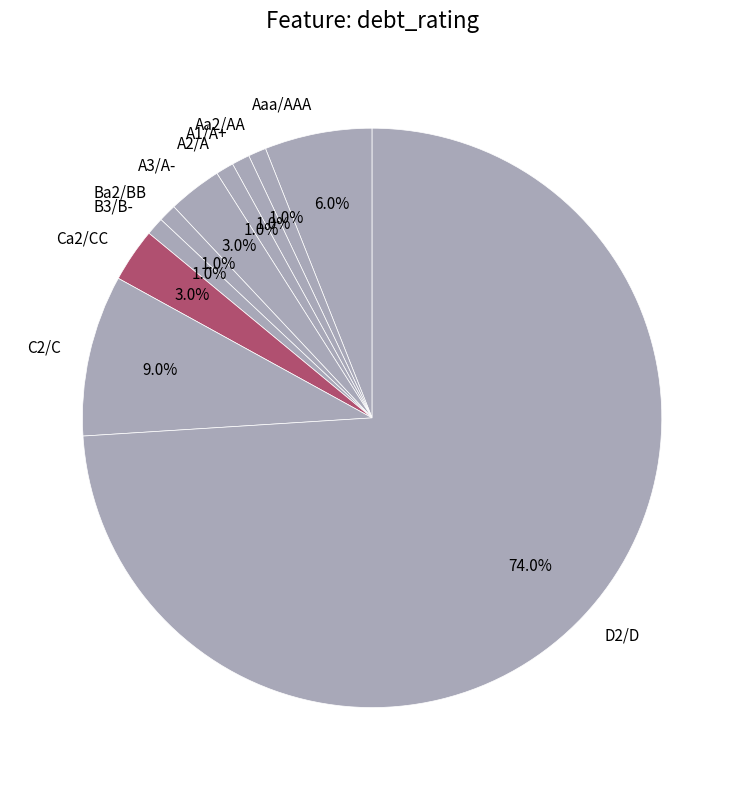

Does Aa2/AA account for over 50% of the chart?

No